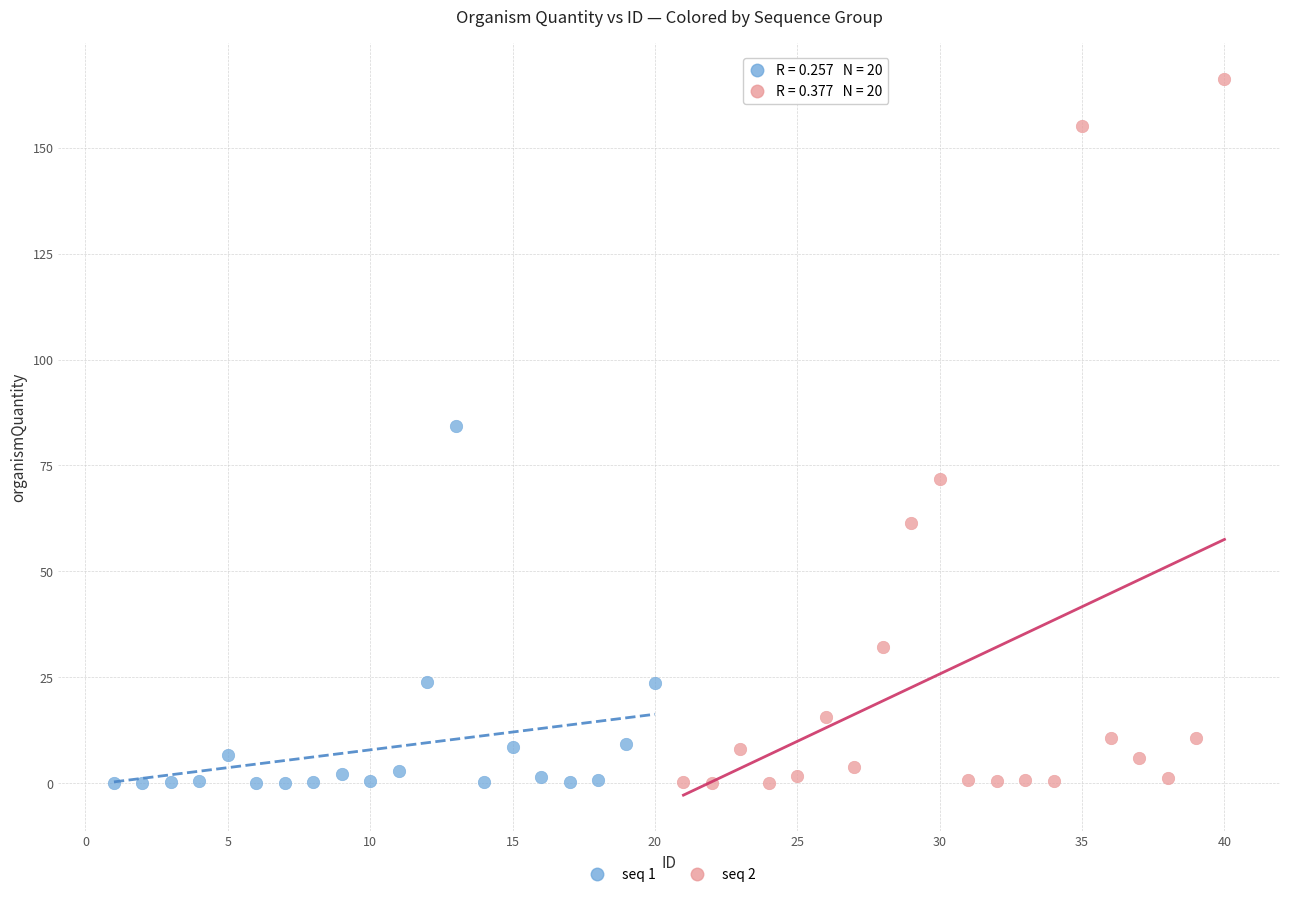

Which series has the largest Y range (max minus min)?

seq 2